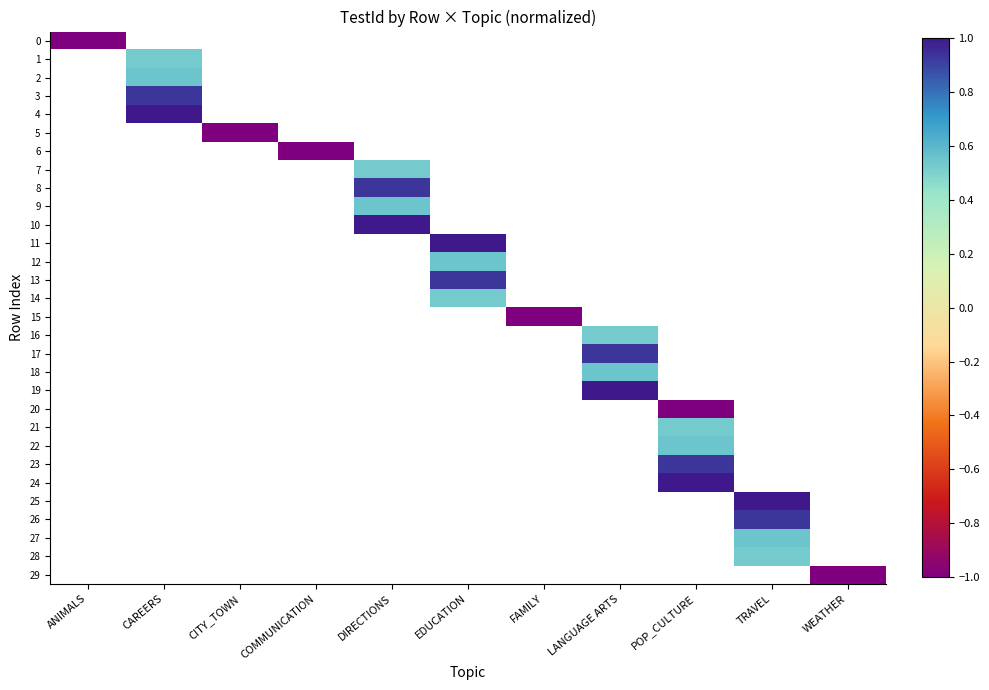

Which has a higher value, COMMUNICATION or WEATHER?

WEATHER